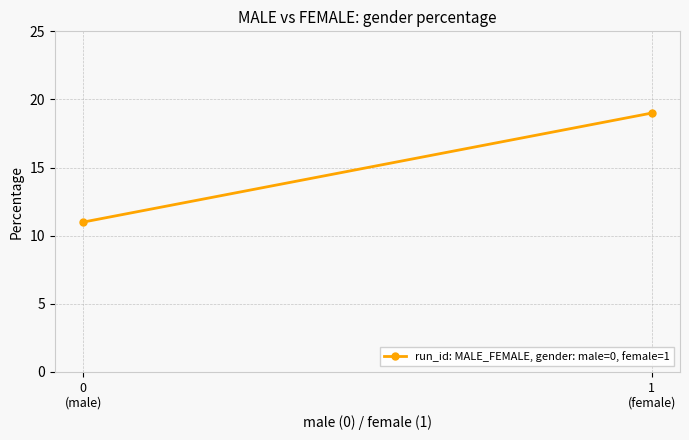

The chart shows a value of 15 at 0
(male). True or false?

False